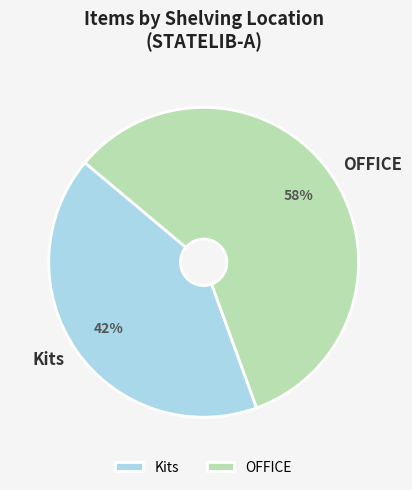

Is the sum of Kits and OFFICE greater than half?

Yes